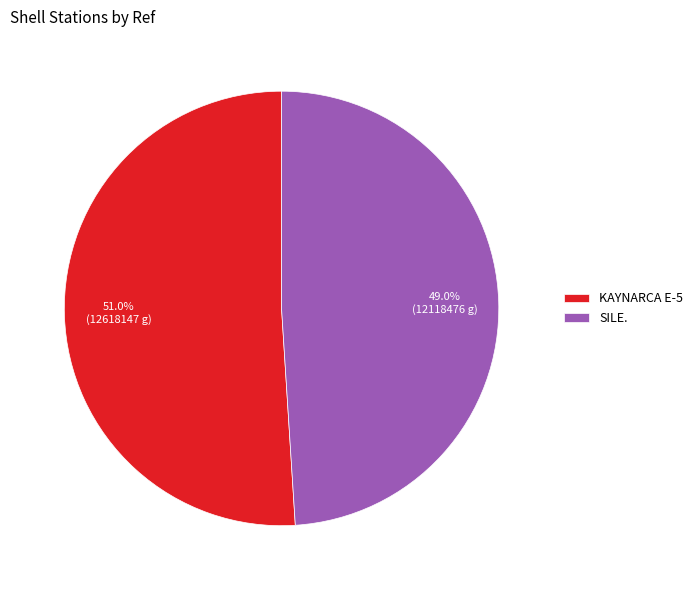

Rank the categories by value from highest to lowest.

KAYNARCA E-5, SILE.